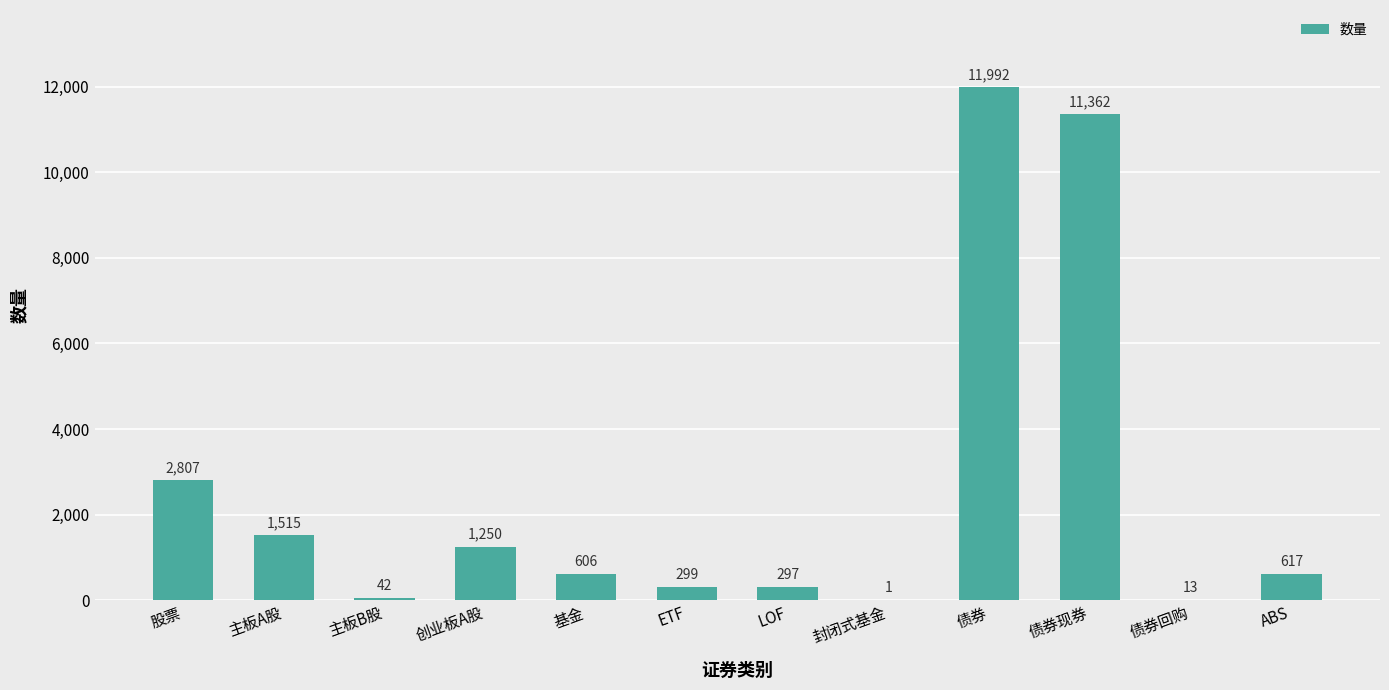

The value at 股票 is 2807. True or false?

True